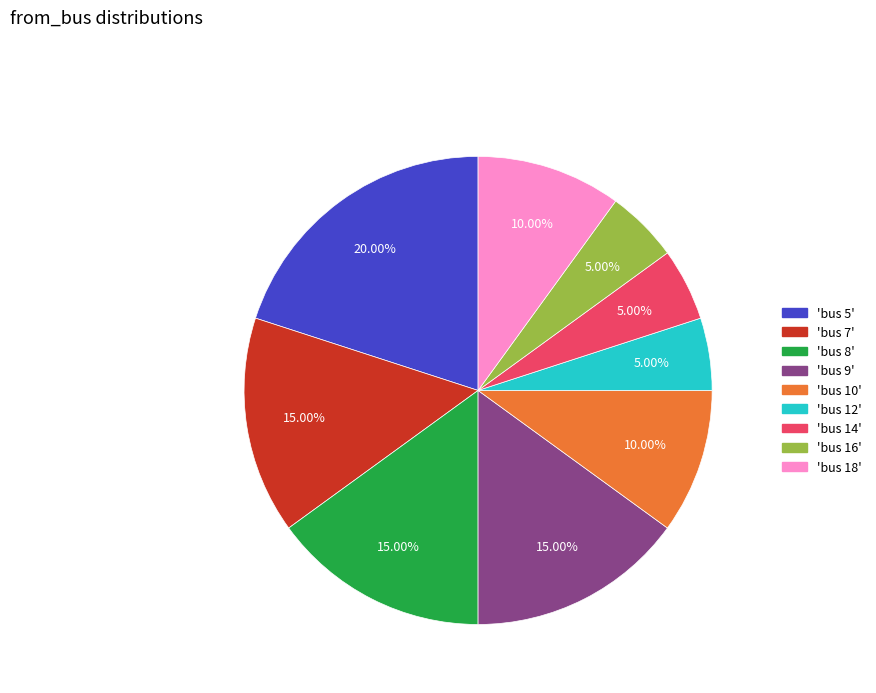

Is there any slice that represents more than half of the pie?

No